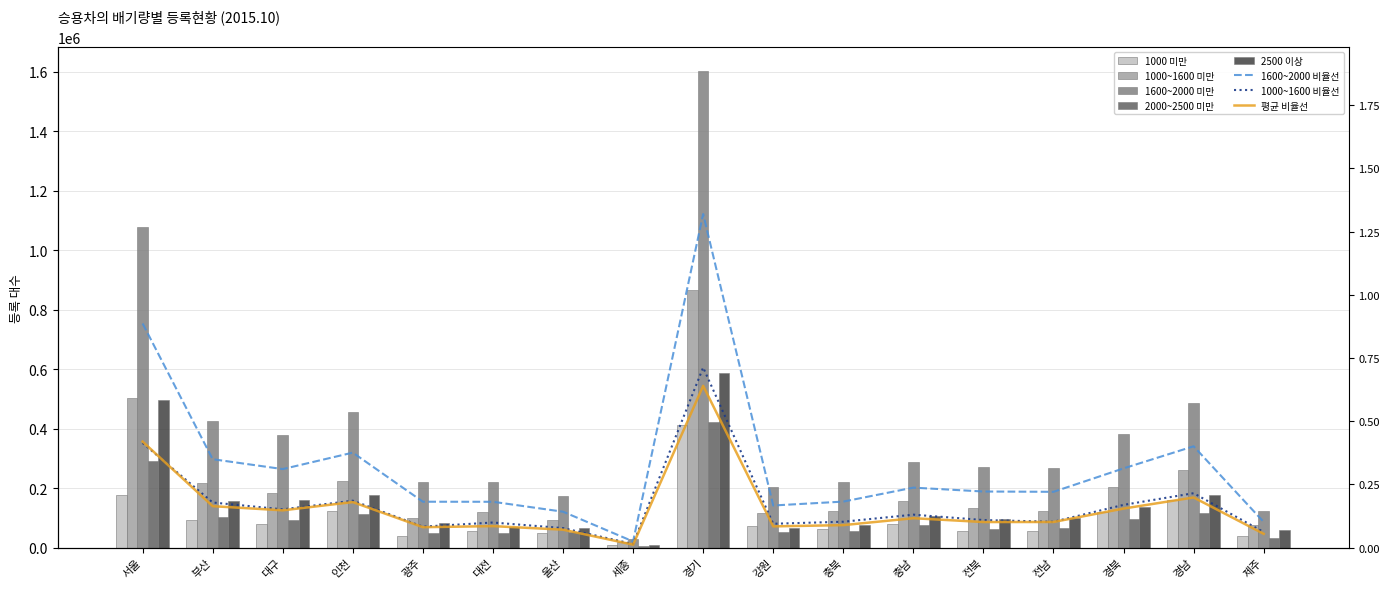

The value of 1000~1600 미만 at 전남 is 57540. True or false?

False